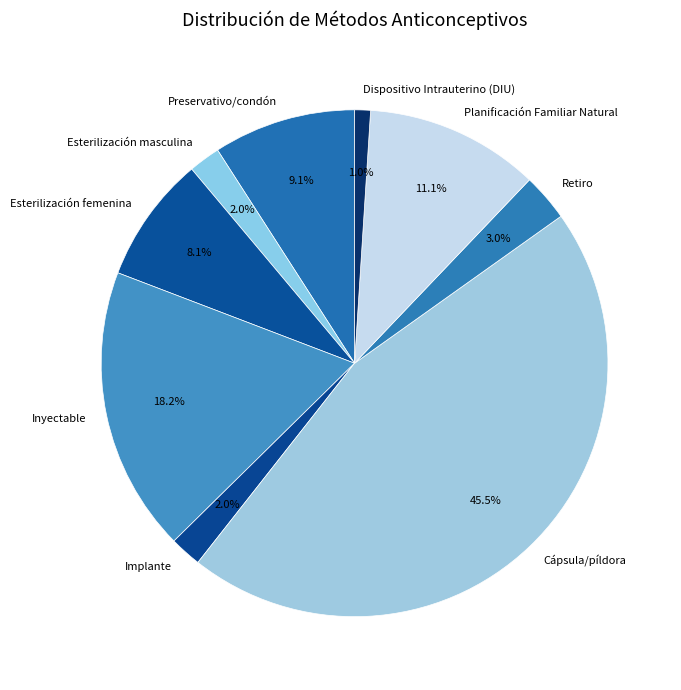

Is there a majority slice in this chart?

No